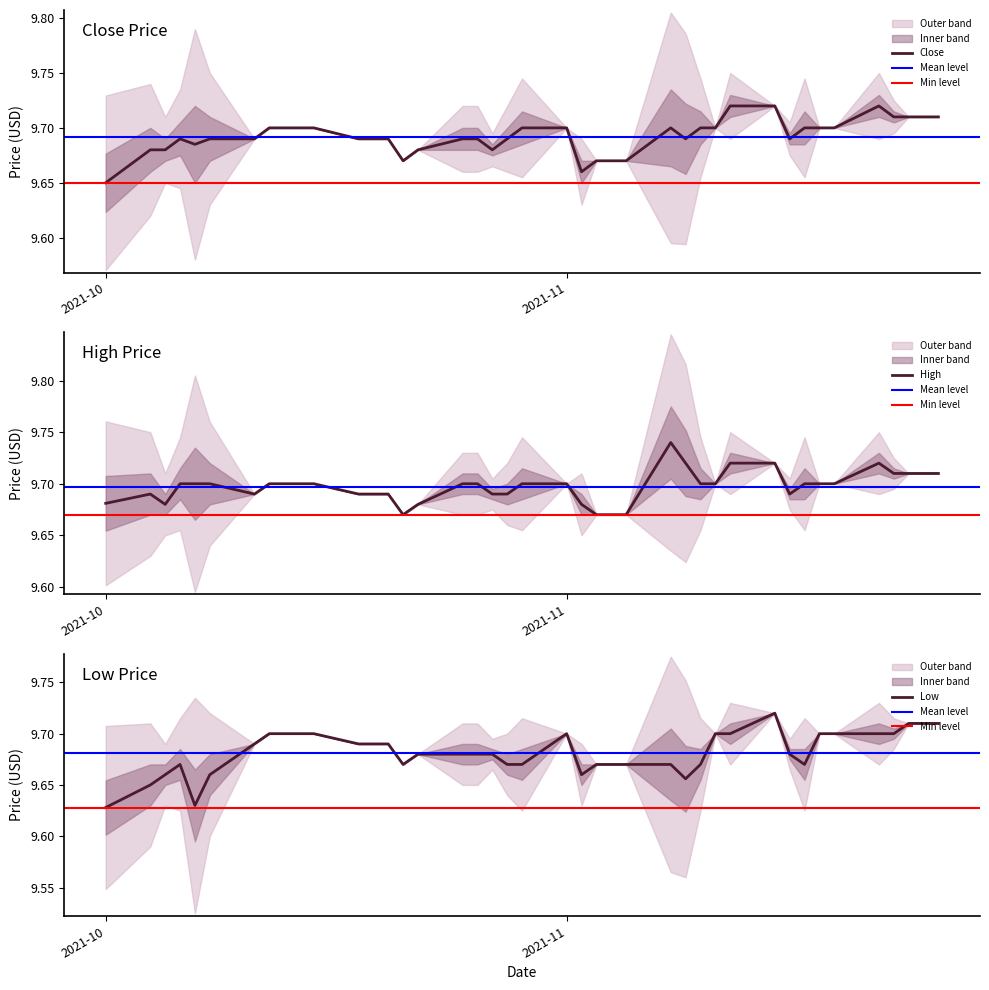

The High series shows 16.6 at 38. True or false?

False